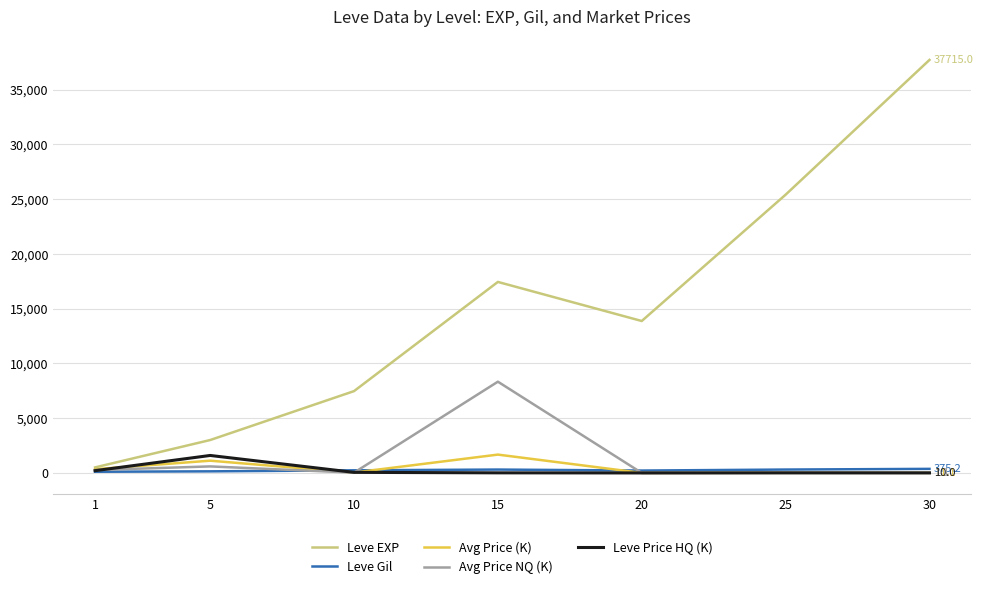

What are all the series names shown in the legend?

Leve EXP, Leve Gil, Avg Price (K), Avg Price NQ (K), Leve Price HQ (K)